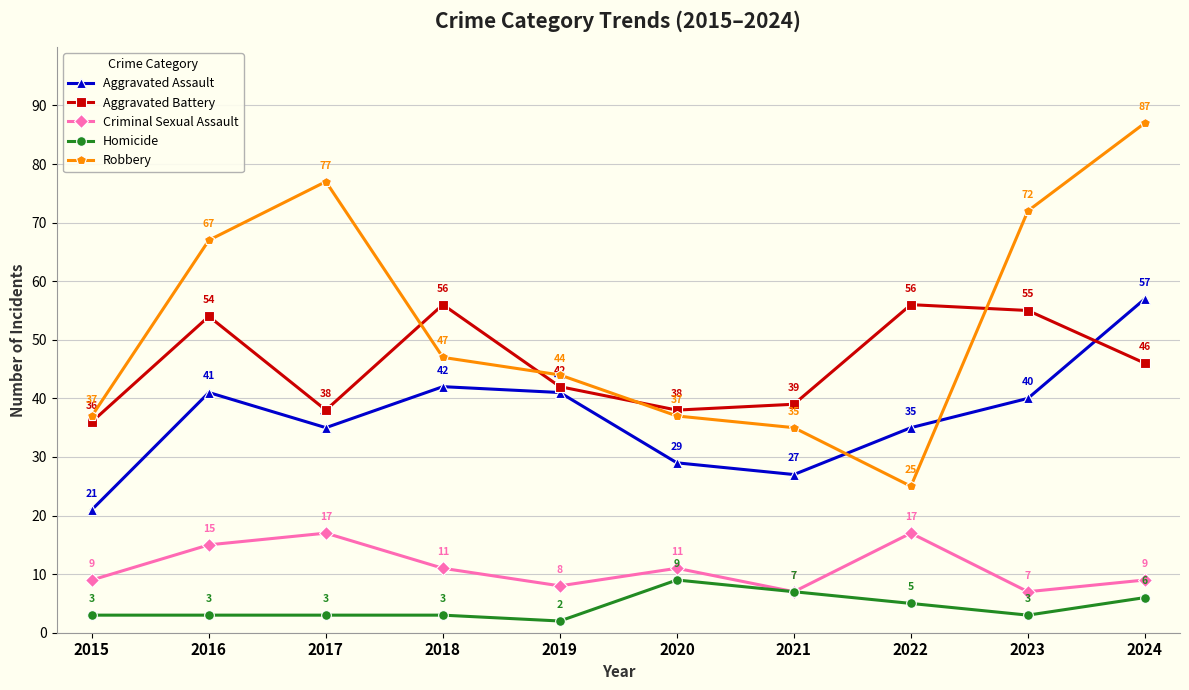

Which series has the largest range (max minus min)?

Robbery